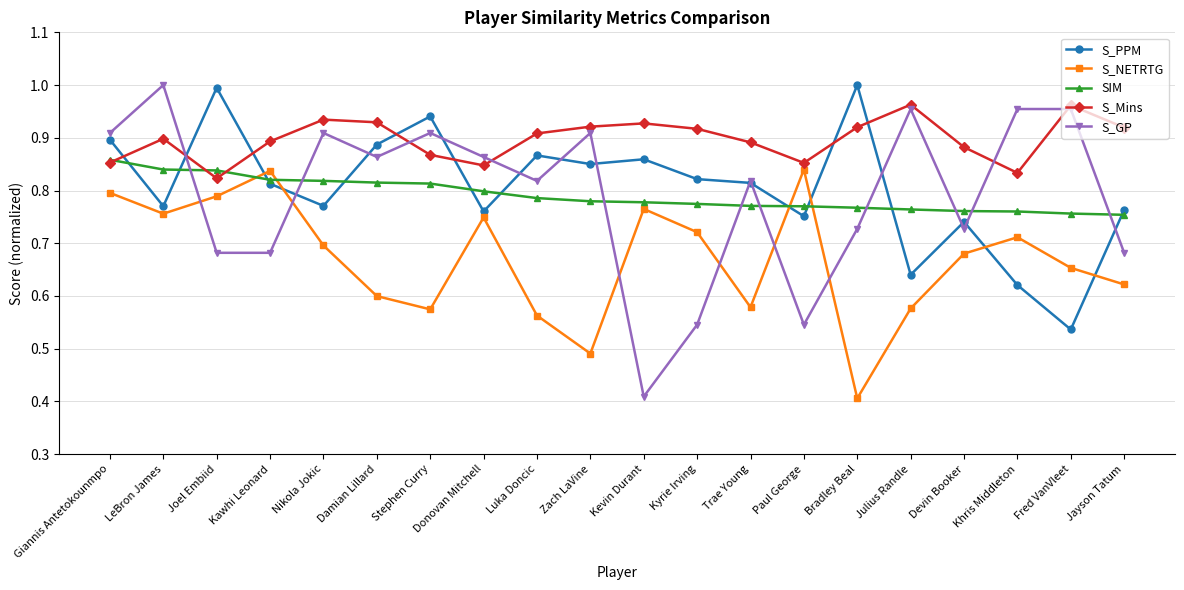

What is the difference between the highest and lowest values at Luka Doncic?

0.3